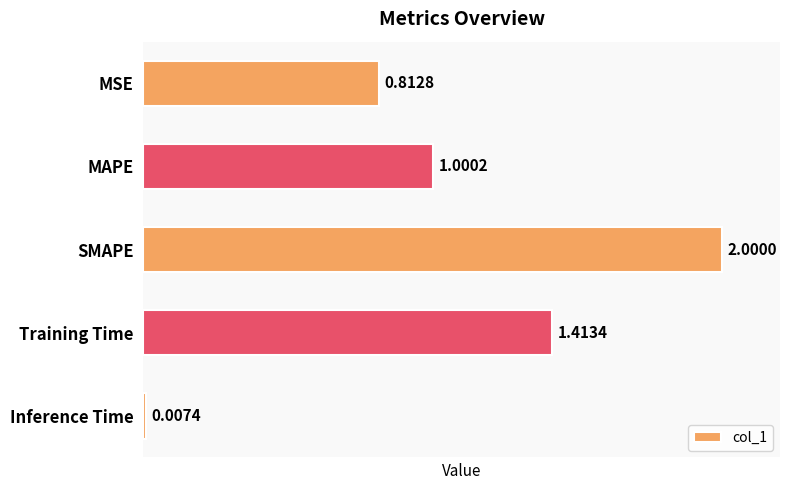

List the labels in order of value, largest first.

SMAPE, Training Time, MAPE, MSE, Inference Time